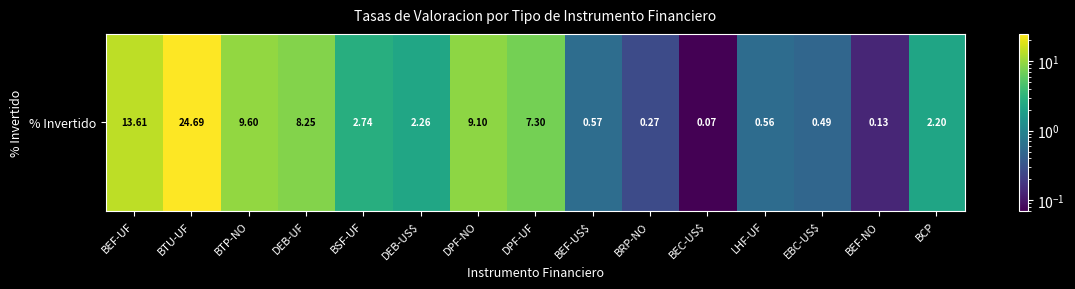

Count the number of values greater than 2.

9